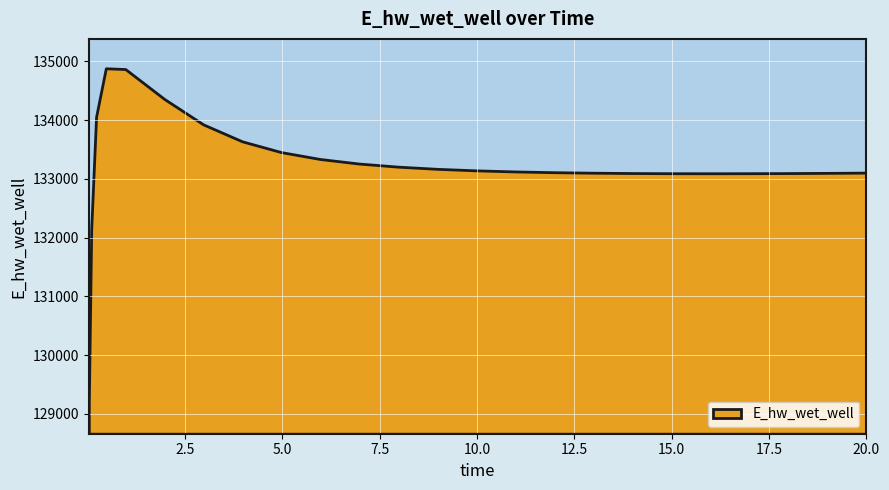

How many data points does each series have?

25